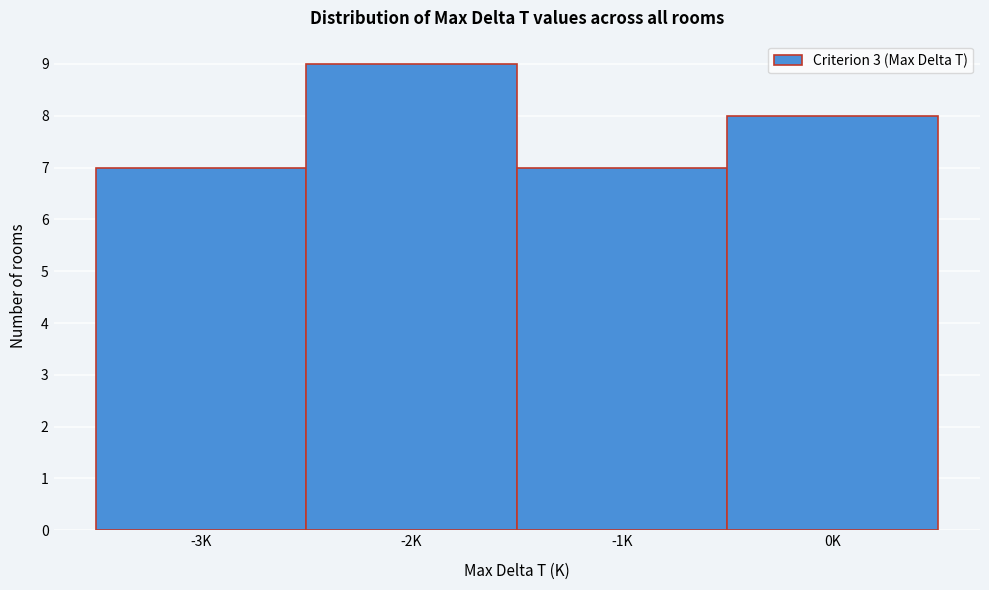

Reading left to right, list all the values displayed in this chart.

-3K=7	-2K=9	-1K=7	0K=8